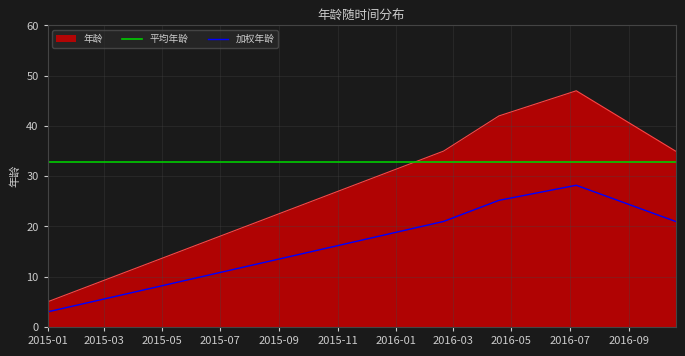

Which series has the largest range (max minus min)?

年龄